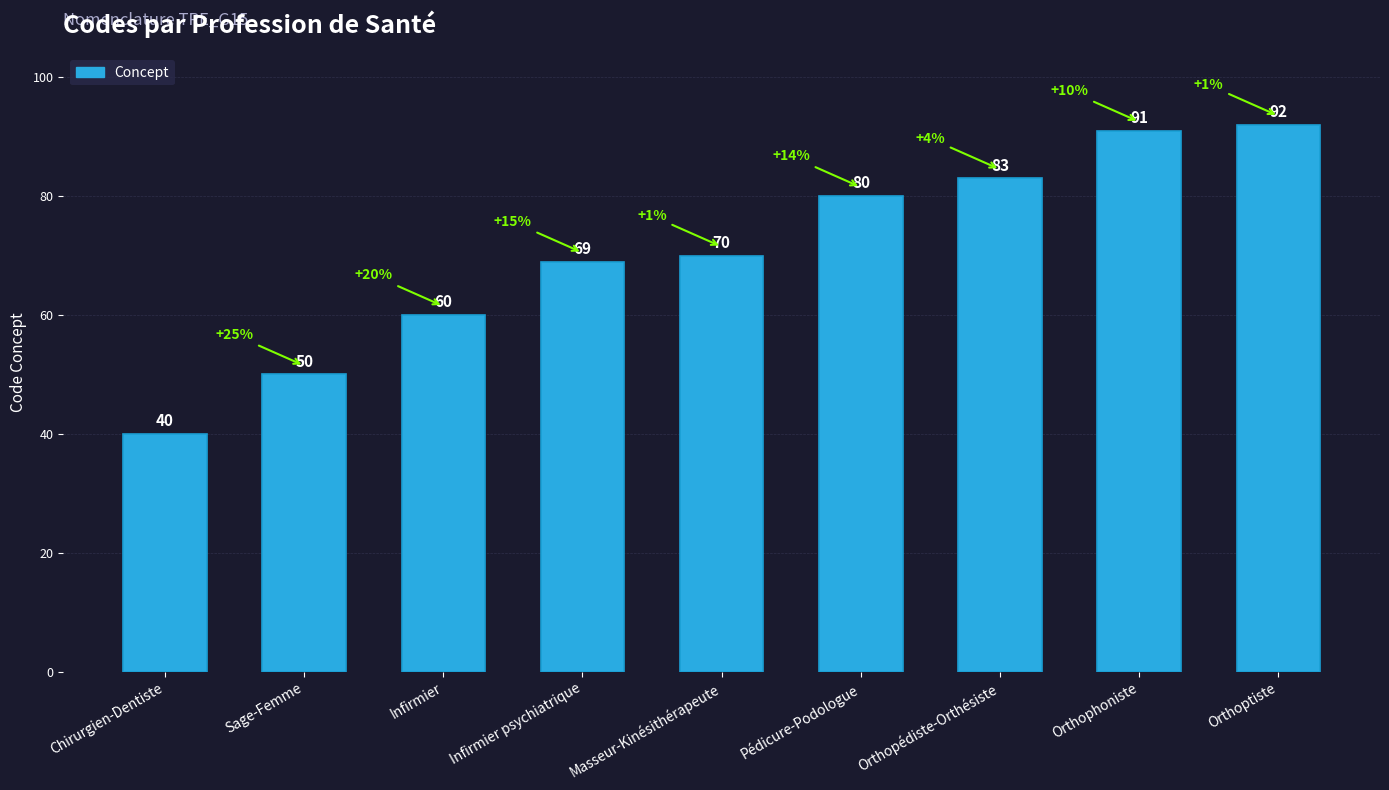

What is the label of the 6th bar from the left?

Pédicure-Podologue